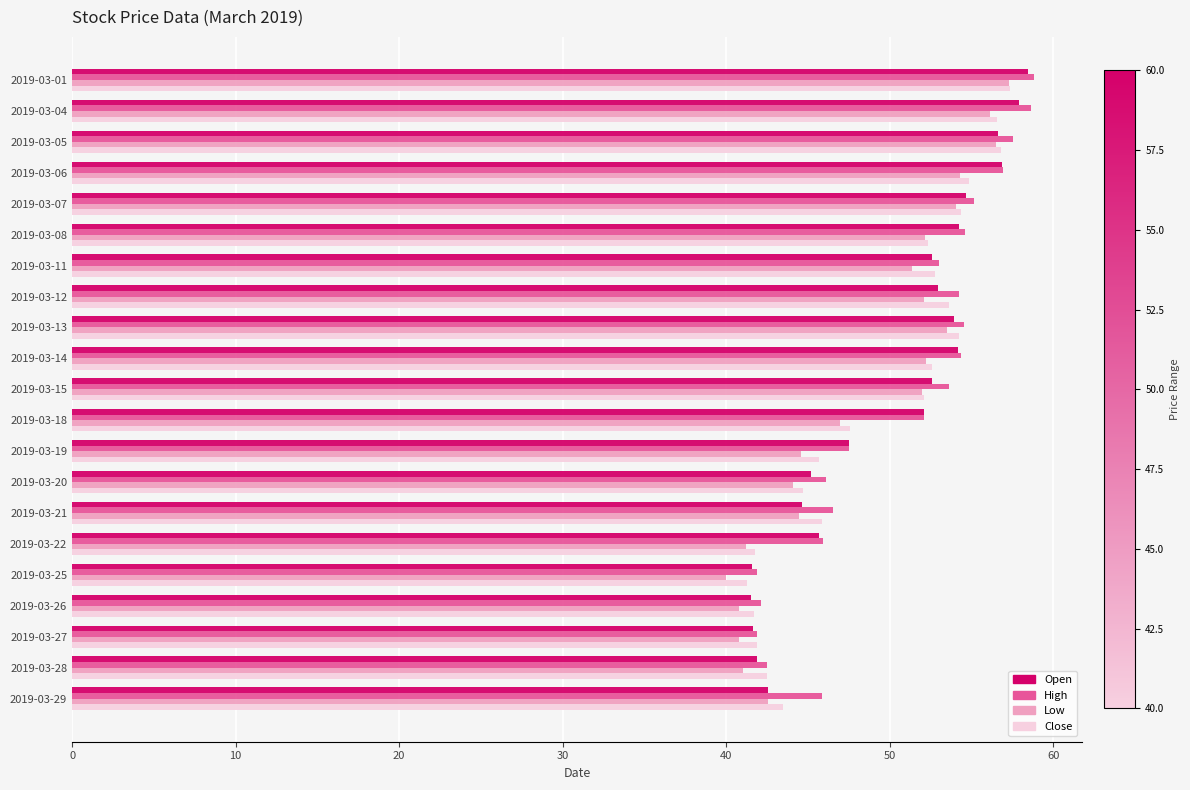

What is the difference between the maximum and second lowest values in the Open series?

16.9